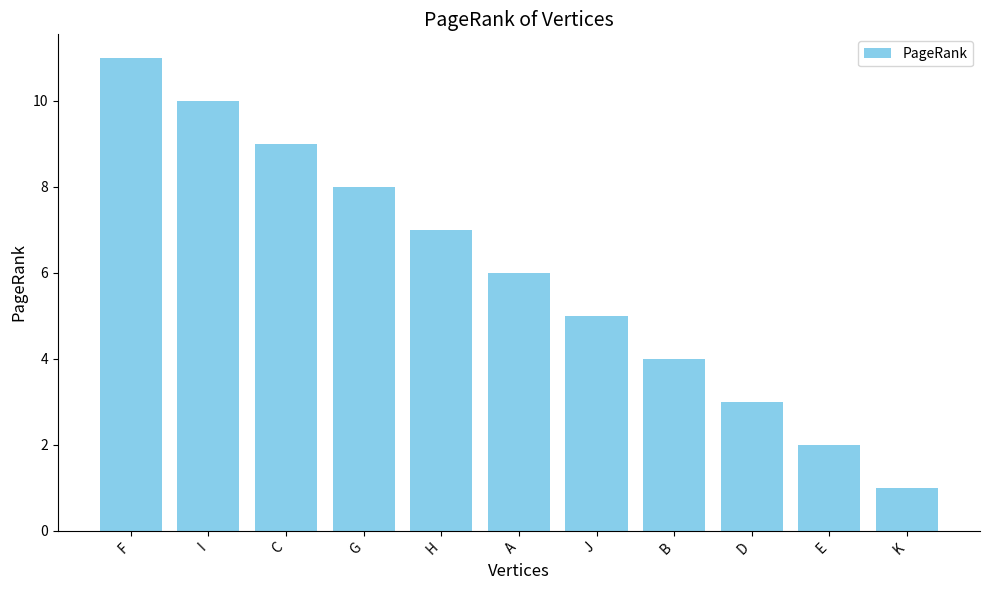

How many values are between 3 and 9?

7